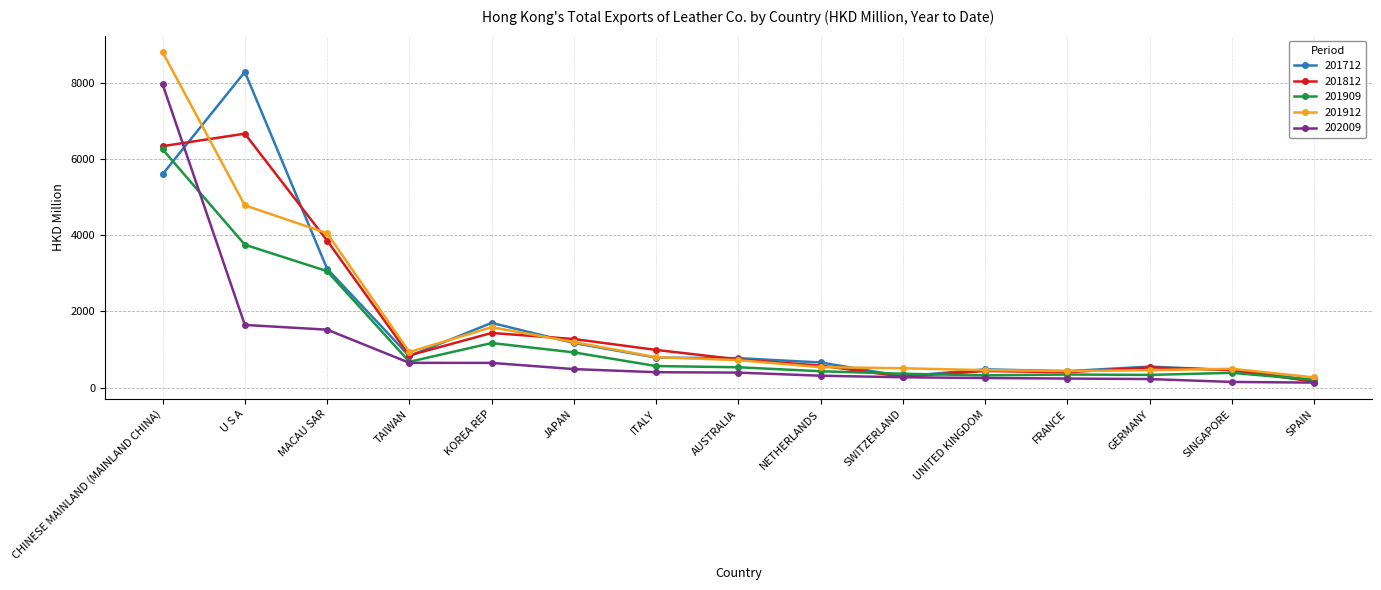

At which category is the sum across all series the highest?

CHINESE MAINLAND (MAINLAND CHINA)